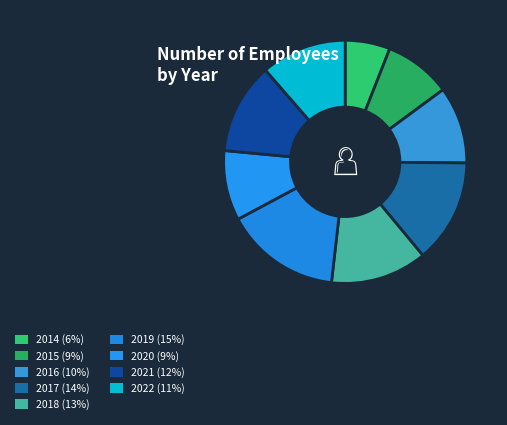

What is the change in value from 2016 to 2018?

+227.4